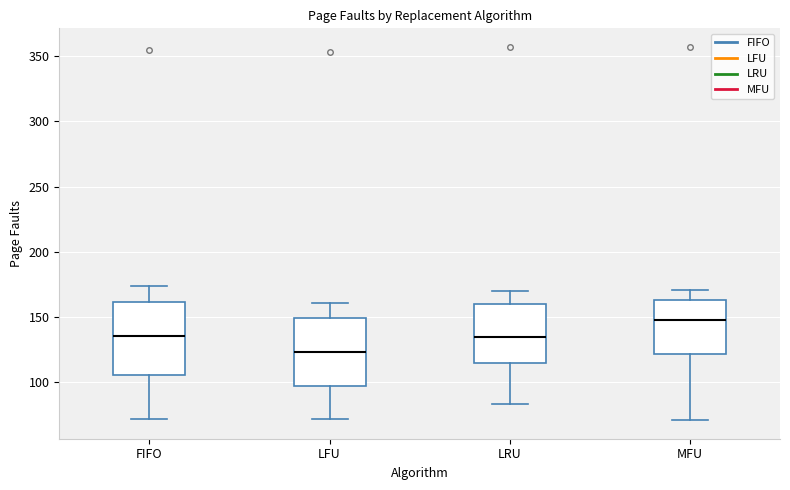

Which box has the lowest median line?

LFU